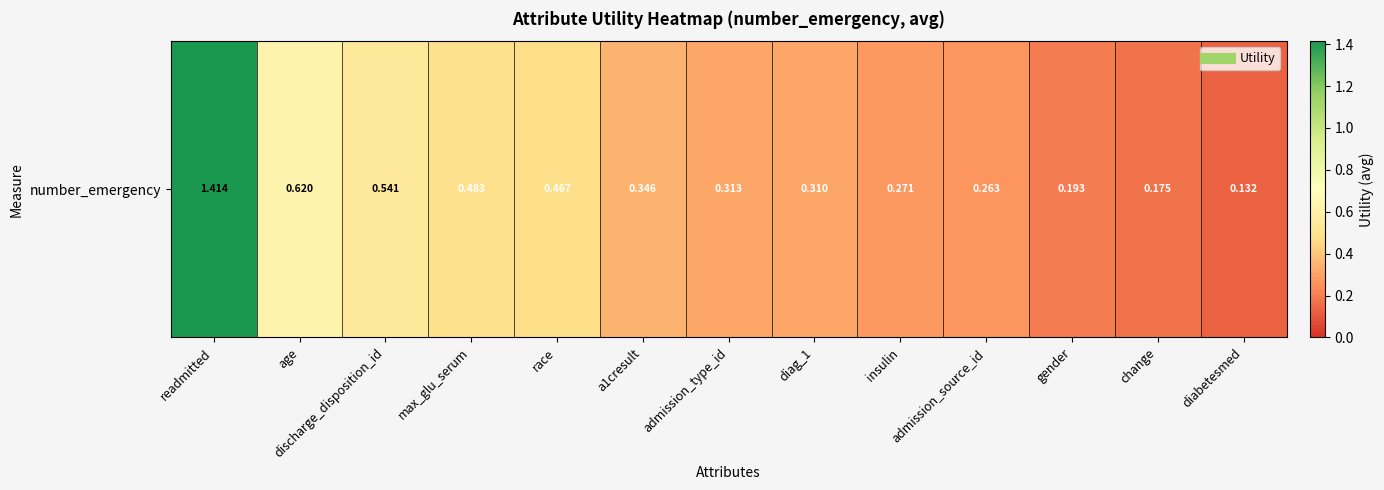

Read the value at admission_source_id.

0.3